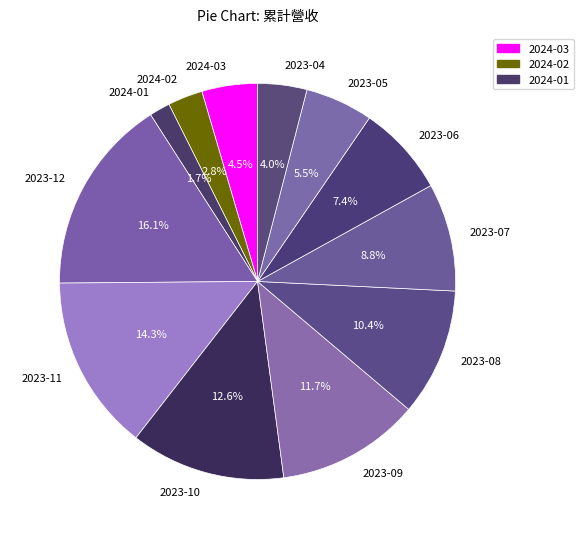

Is 2024-01 the majority of the pie?

No